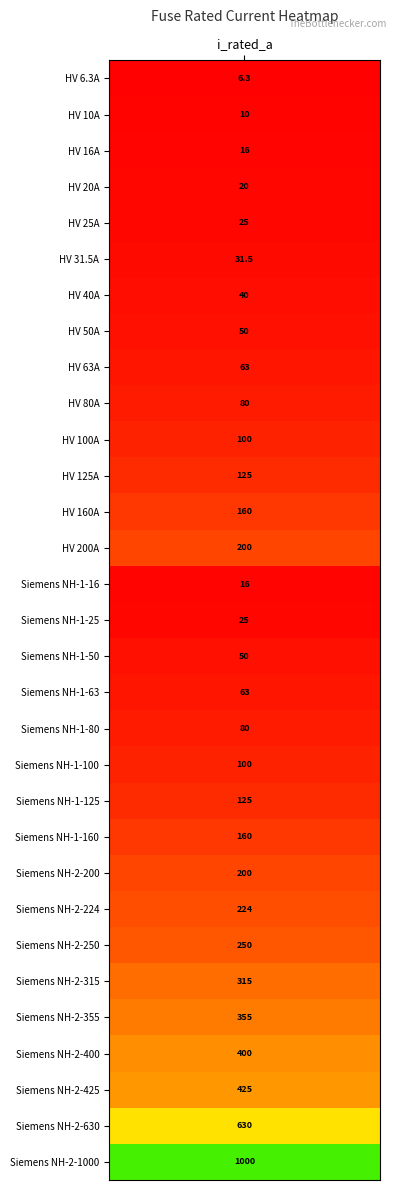

The chart shows a value of 21.4 at 16. True or false?

False